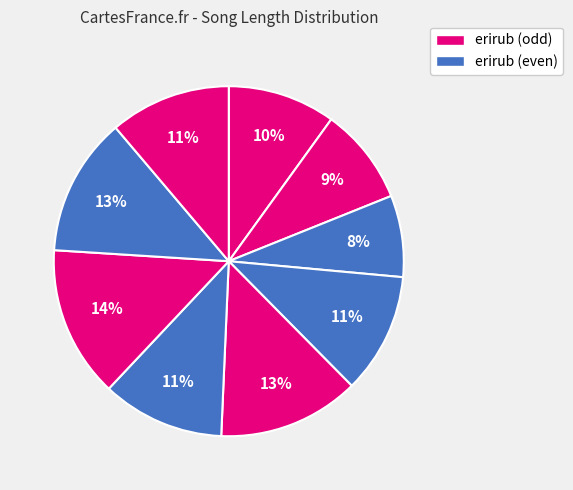

How many segments does this pie chart have?

9